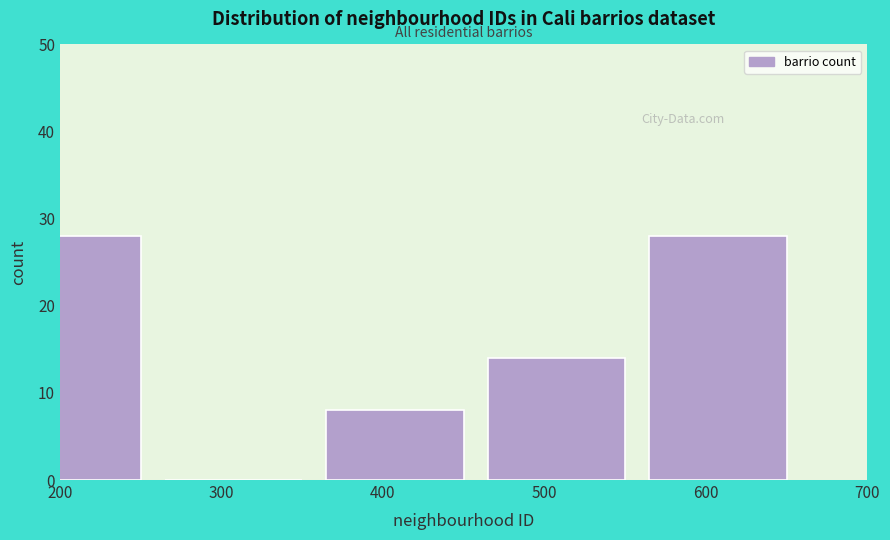

Reading left to right, extract all data points from this chart.

200=28	300=0	400=8	500=14	600=28